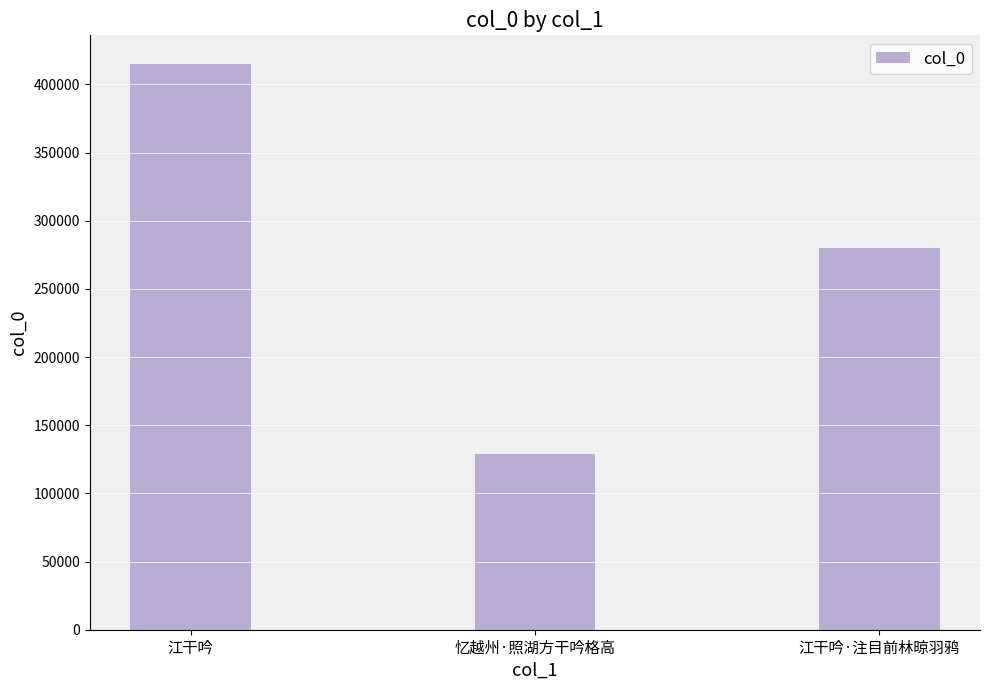

How many data points are less than 280276?

1